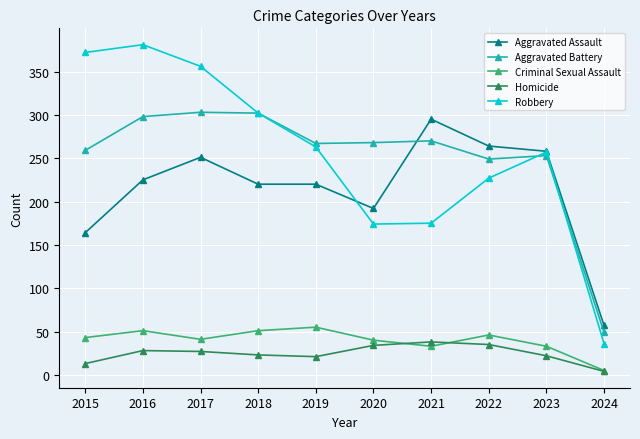

What is the difference between the Criminal Sexual Assault values at 2018 and 2020?

11